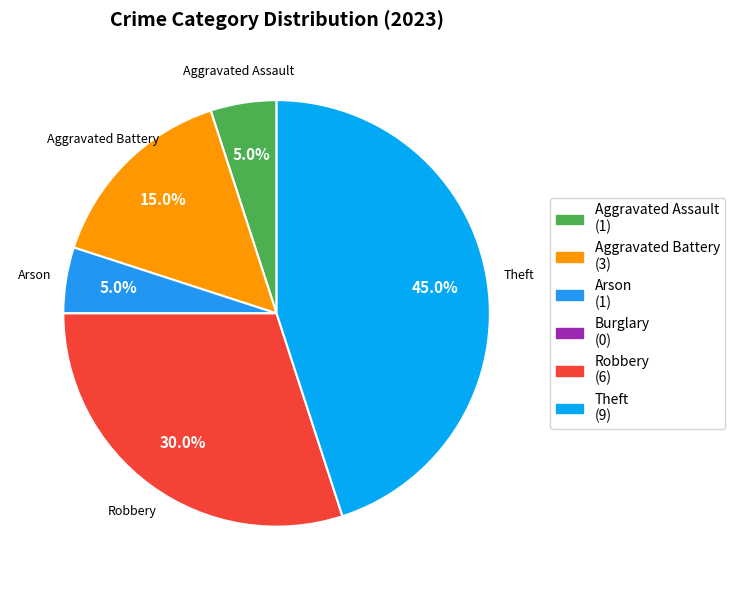

Rank the categories by value from lowest to highest.

Burglary, Aggravated Assault, Arson, Aggravated Battery, Robbery, Theft